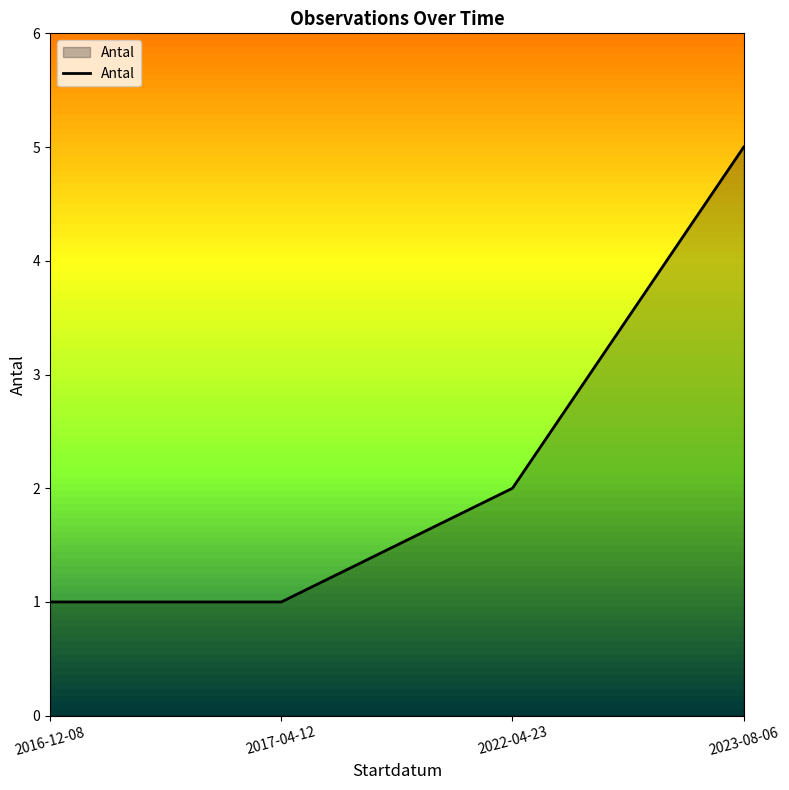

The chart shows a value of 2 at 2022-04-23. True or false?

True